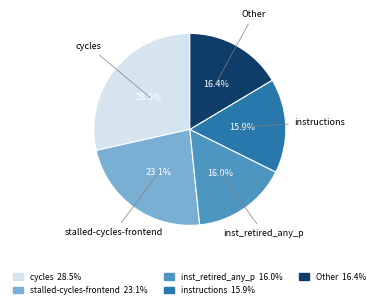

Is there any slice that represents more than half of the pie?

No